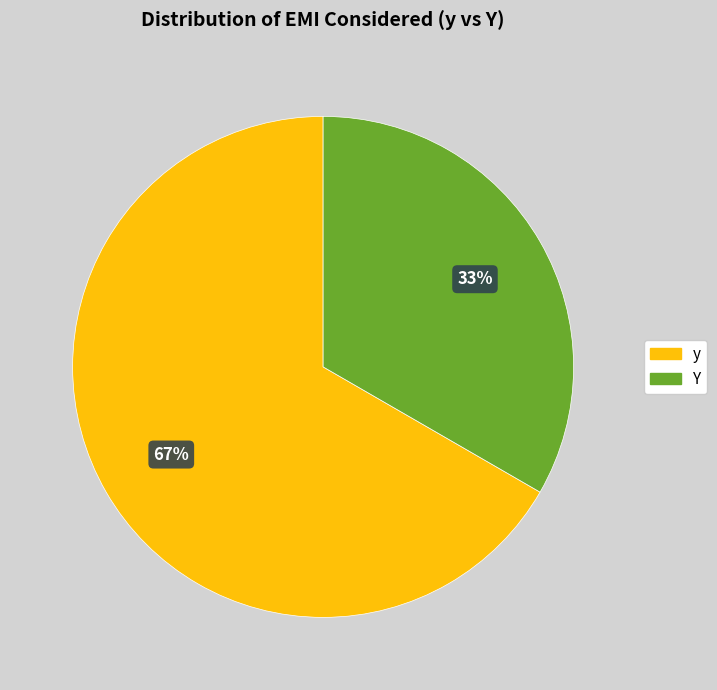

To the nearest percent, what portion does Y represent?

33%